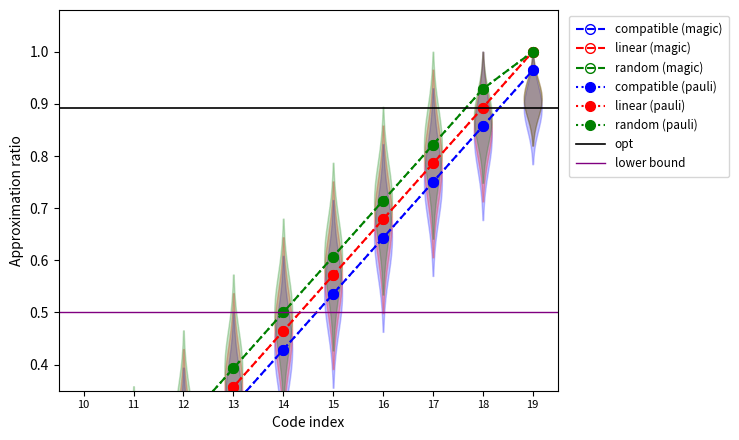

How many lines are shown in the chart?

6